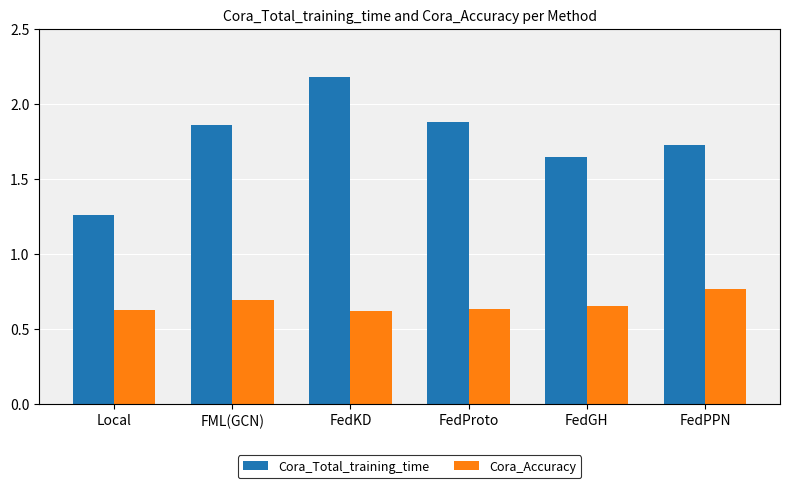

Does the chart contain stacked bars?

No